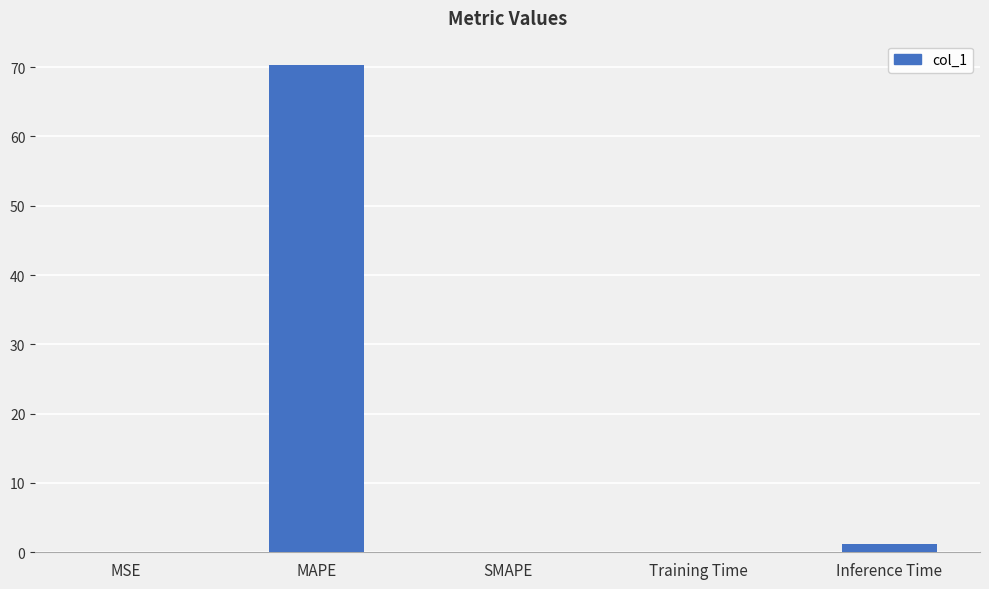

True or false: the data shows 70.3 at MAPE.

True